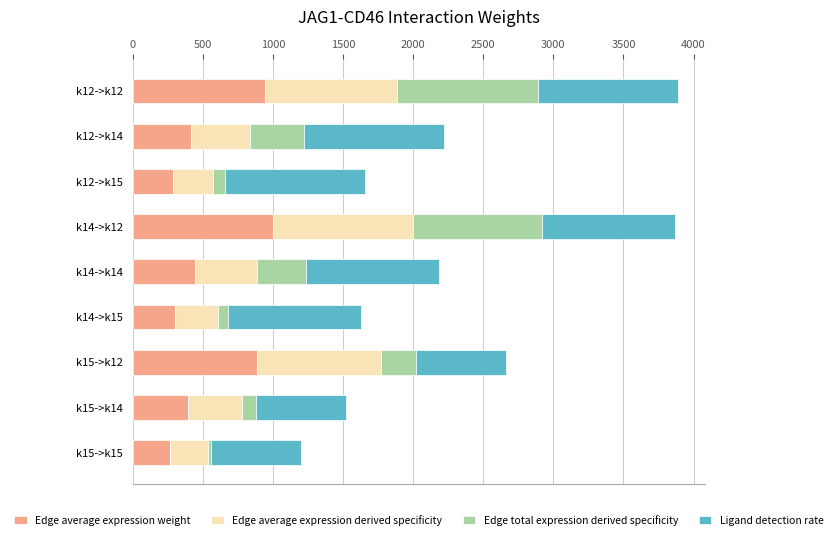

What is the total value across all series at k12->k12?

3887.4